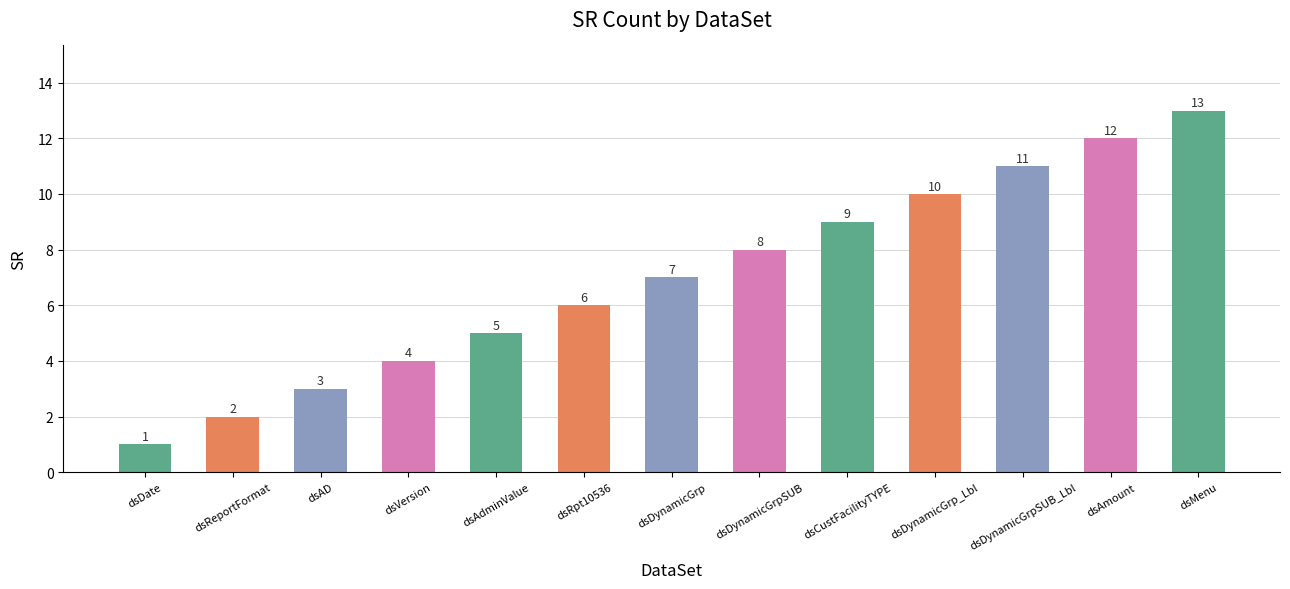

What value does the data have at dsDynamicGrp_Lbl?

10